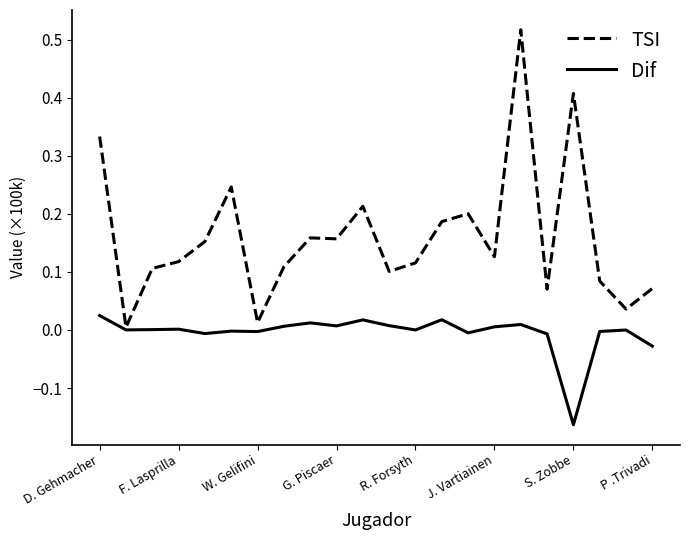

List the series in order of their overall mean, lowest first.

Dif, TSI